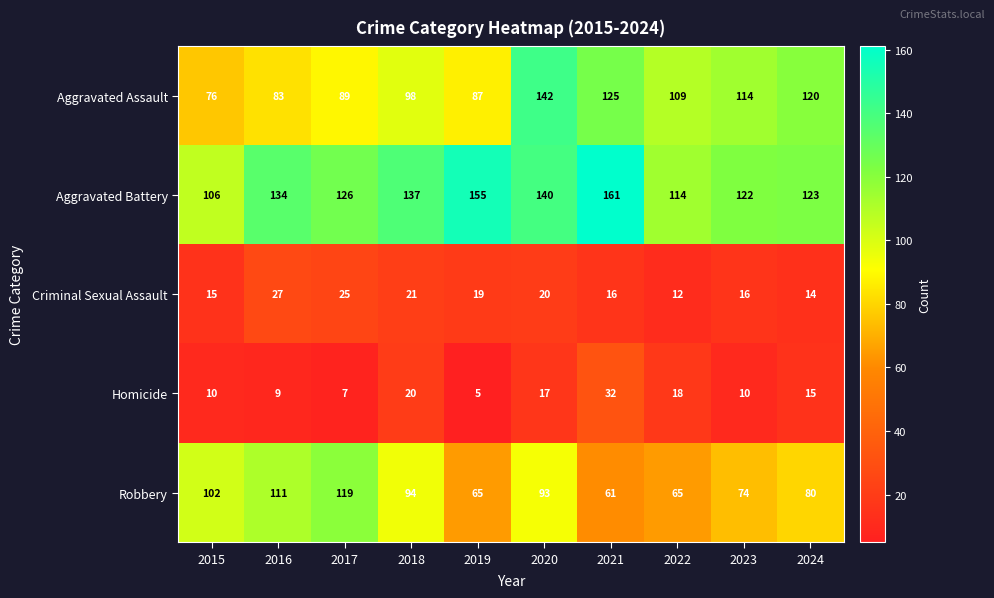

The value of Aggravated Assault at 2015 is 76. True or false?

True